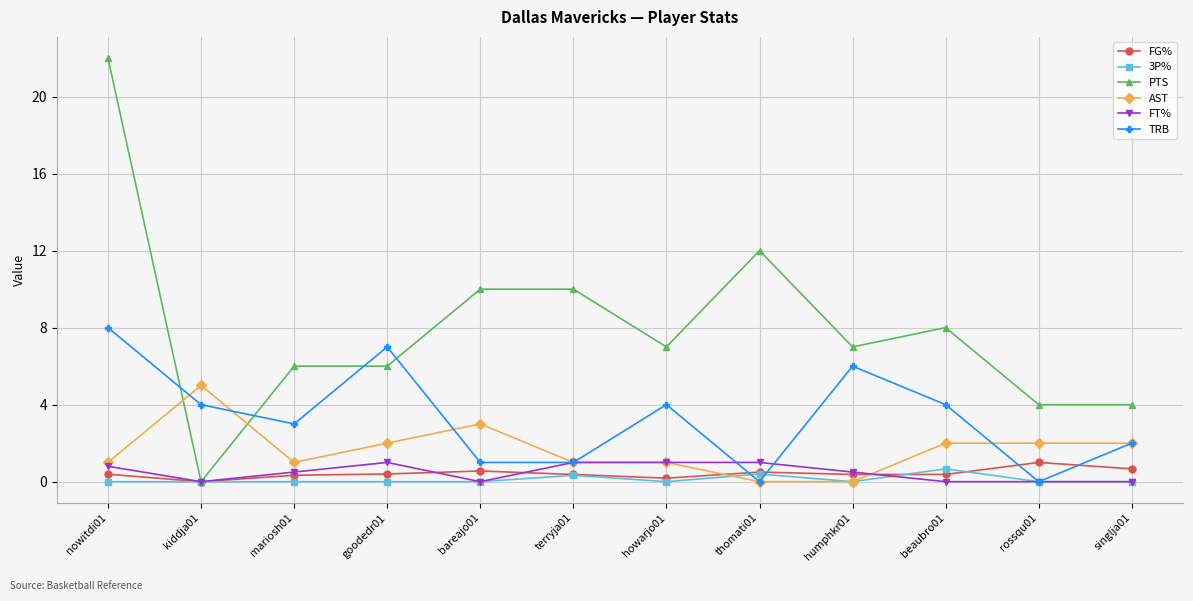

What is the total value across all series at kiddja01?

9.0